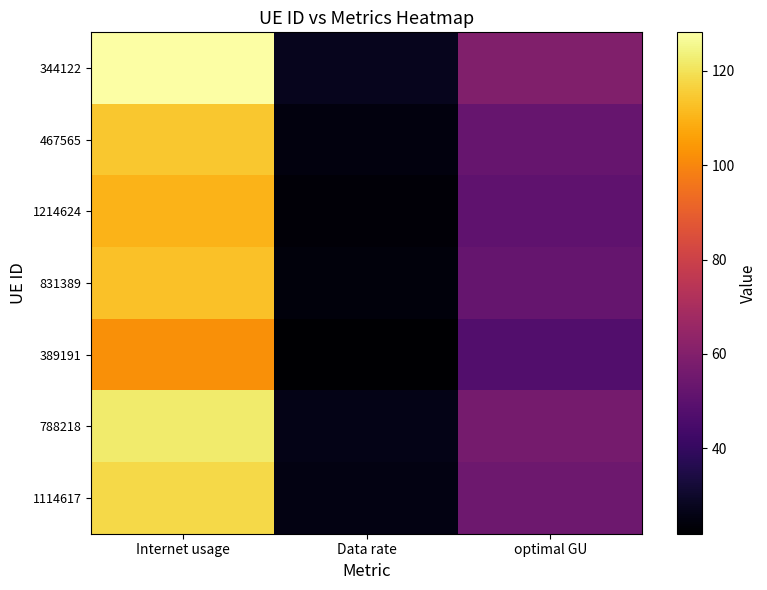

Reading left to right, extract all data points from this chart.

344122: Internet usage=128.1	Data rate=27.5	optimal GU=59.3
467565: Internet usage=114.4	Data rate=24.5	optimal GU=53.0
1214624: Internet usage=110.1	Data rate=23.6	optimal GU=51.0
831389: Internet usage=112.8	Data rate=24.2	optimal GU=52.2
389191: Internet usage=102.4	Data rate=21.9	optimal GU=47.4
788218: Internet usage=121.9	Data rate=26.1	optimal GU=56.4
1114617: Internet usage=118.1	Data rate=25.3	optimal GU=54.7